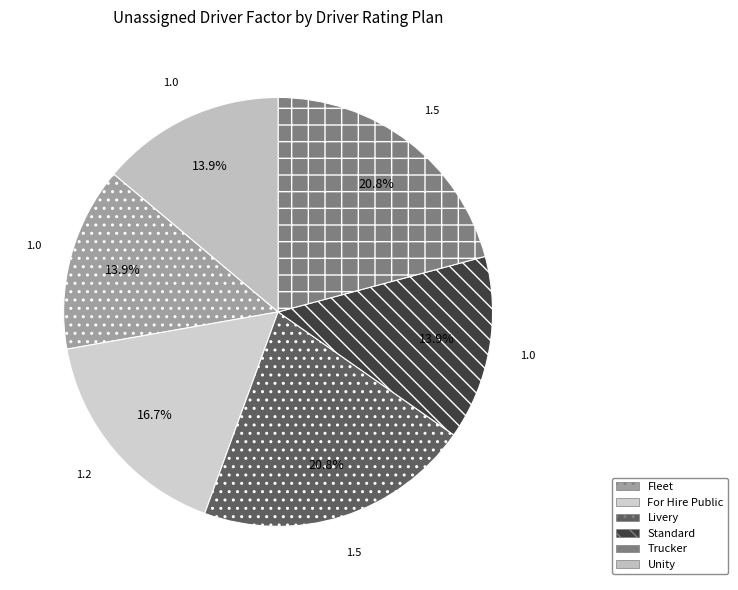

Which slice is the largest?

Livery